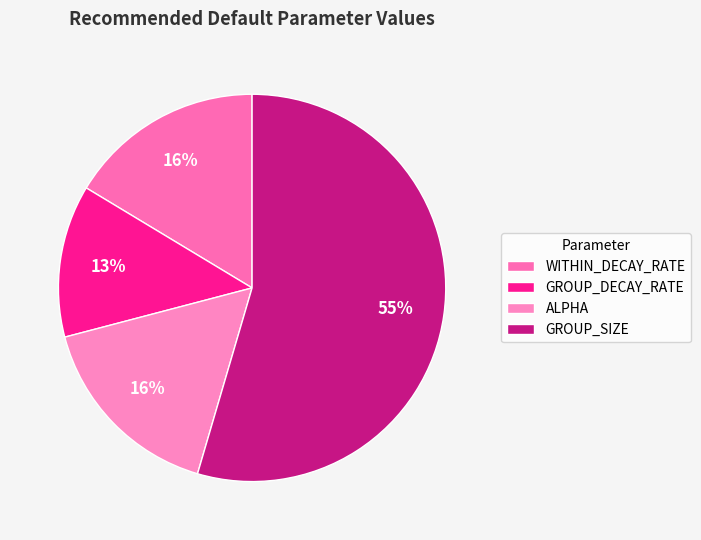

Which category has the smallest portion of the pie?

GROUP_DECAY_RATE